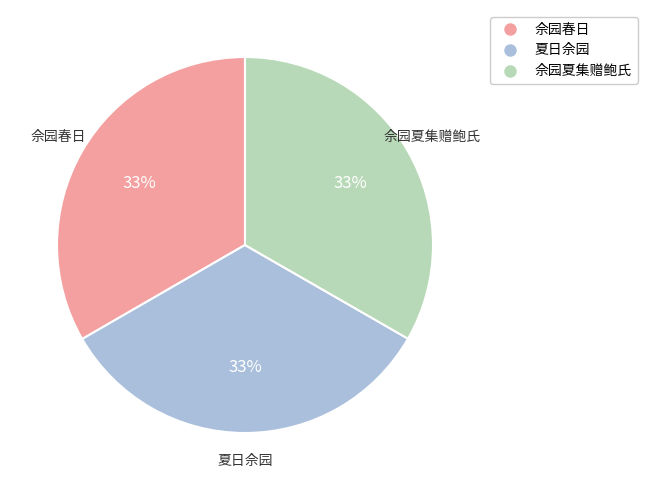

Does 夏日佘园 represent more than half of the total?

No